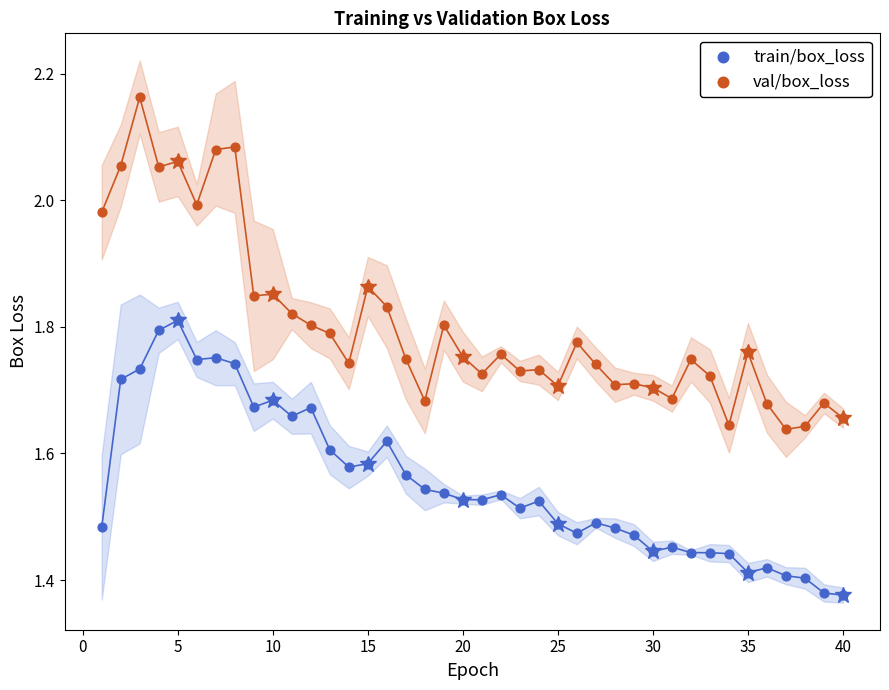

Across all data points, what is the range of X values (max minus min)?

39.0